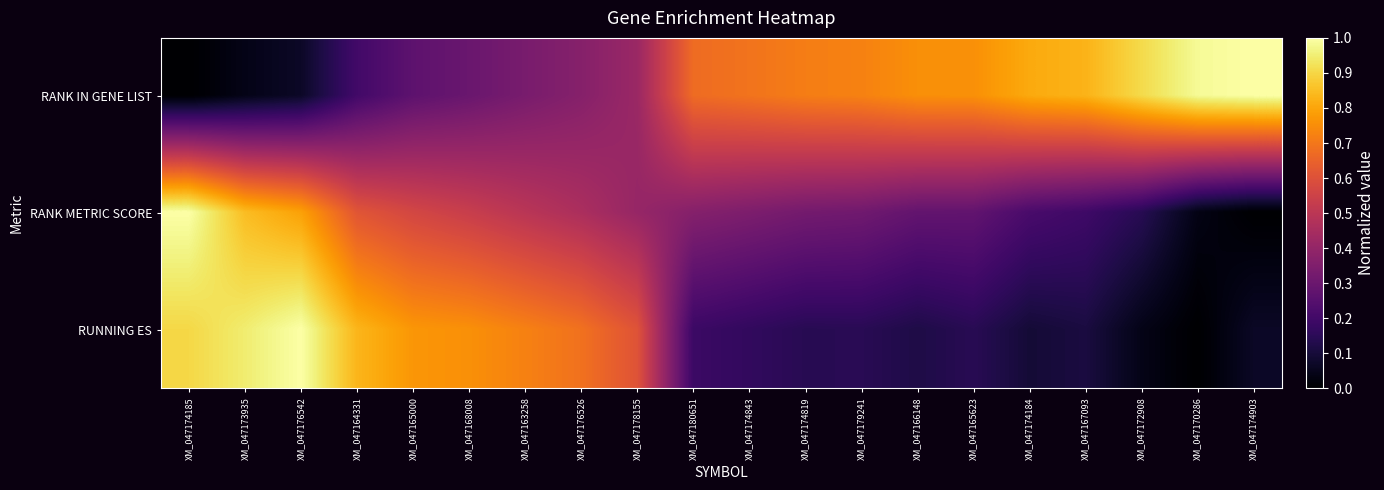

Reading left to right, transcribe all the data shown in this chart.

RANK IN GENE LIST: XM_047174185=0.0	XM_047173935=0.0	XM_047176542=0.1	XM_047164331=0.2	XM_047165000=0.3	XM_047168008=0.3	XM_047163258=0.3	XM_047176526=0.4	XM_047178155=0.4	XM_047180651=0.7	XM_047174843=0.7	XM_047174819=0.7	XM_047179241=0.7	XM_047166148=0.8	XM_047165623=0.8	XM_047174184=0.8	XM_047167093=0.8	XM_047172908=0.9	XM_047170286=1.0	XM_047174903=1.0
RANK METRIC SCORE: XM_047174185=1.0	XM_047173935=0.8	XM_047176542=0.8	XM_047164331=0.6	XM_047165000=0.6	XM_047168008=0.5	XM_047163258=0.5	XM_047176526=0.5	XM_047178155=0.4	XM_047180651=0.4	XM_047174843=0.3	XM_047174819=0.3	XM_047179241=0.3	XM_047166148=0.3	XM_047165623=0.3	XM_047174184=0.2	XM_047167093=0.2	XM_047172908=0.1	XM_047170286=0.0	XM_047174903=0.0
RUNNING ES: XM_047174185=0.9	XM_047173935=0.9	XM_047176542=1.0	XM_047164331=0.8	XM_047165000=0.8	XM_047168008=0.8	XM_047163258=0.7	XM_047176526=0.7	XM_047178155=0.6	XM_047180651=0.2	XM_047174843=0.2	XM_047174819=0.1	XM_047179241=0.1	XM_047166148=0.1	XM_047165623=0.1	XM_047174184=0.1	XM_047167093=0.1	XM_047172908=0.0	XM_047170286=0.0	XM_047174903=0.1